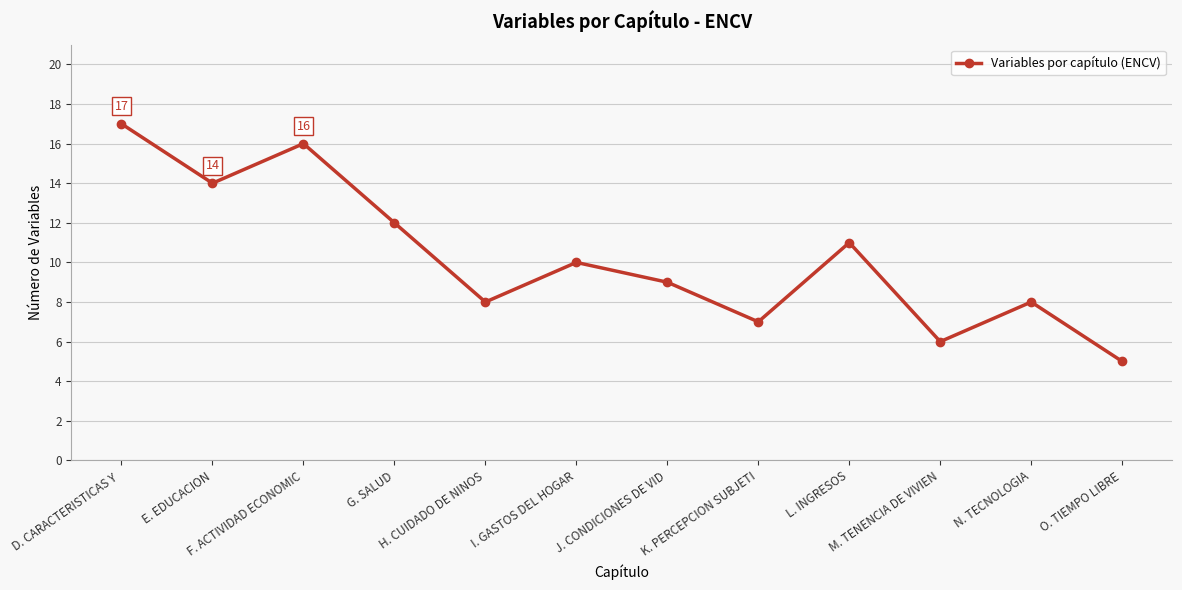

What is the label of the 7th point from the right?

I. GASTOS DEL HOGAR